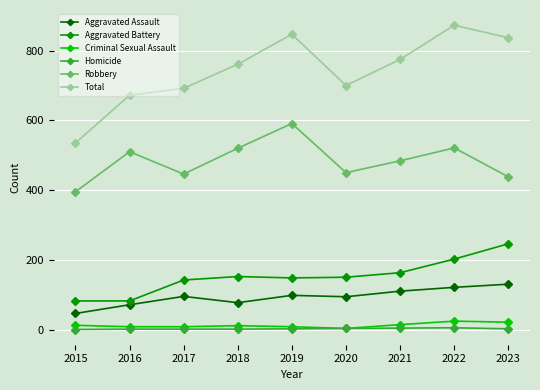

True or false: Robbery and Aggravated Assault intersect in this chart.

False